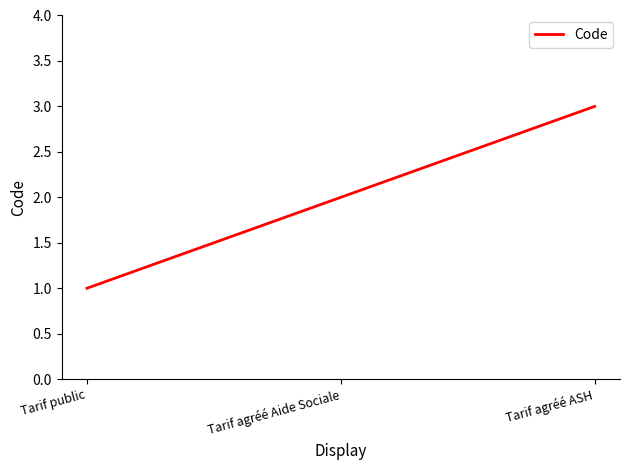

How many lines are shown in the chart?

1